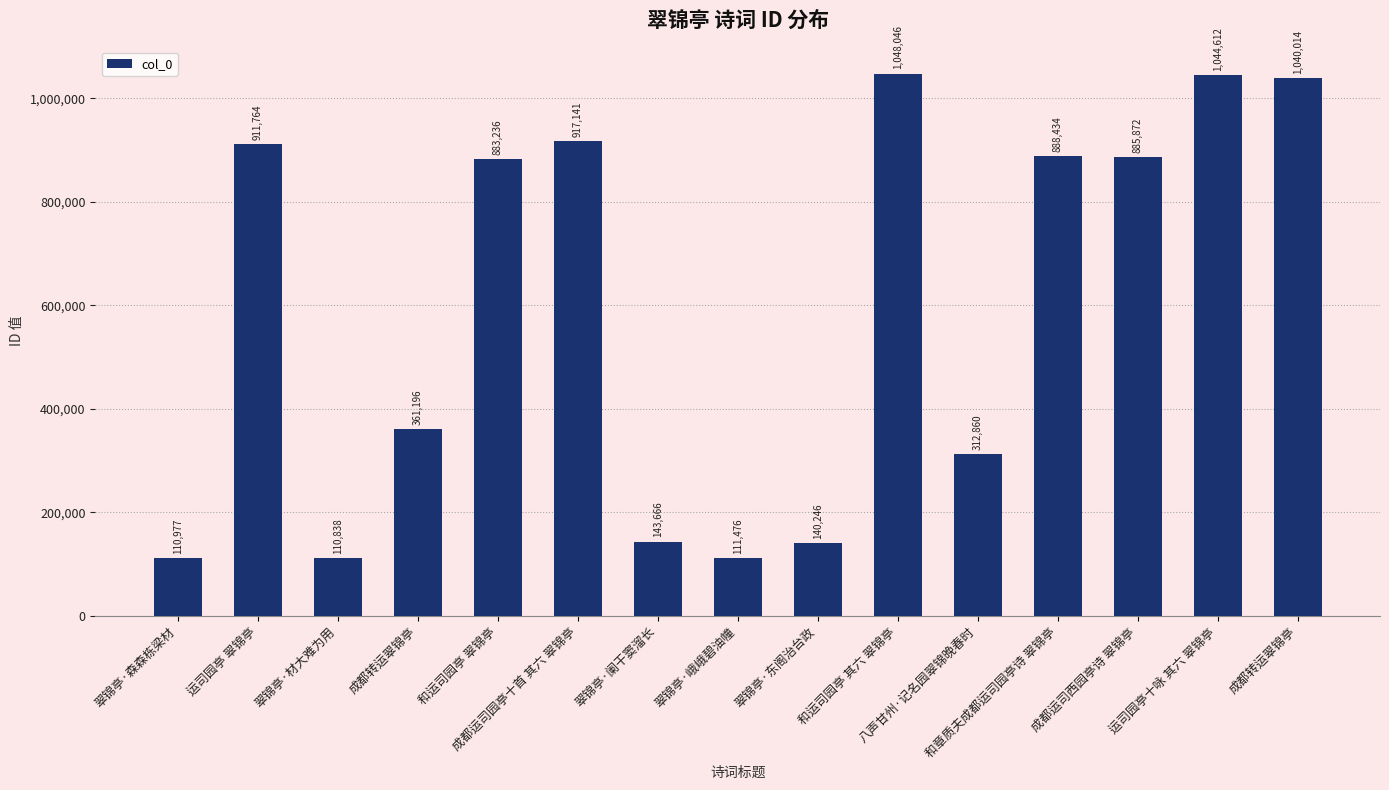

What is the difference between the values at 成都转运翠锦亭 and 和运司园亭 其六 翠锦亭?

8032